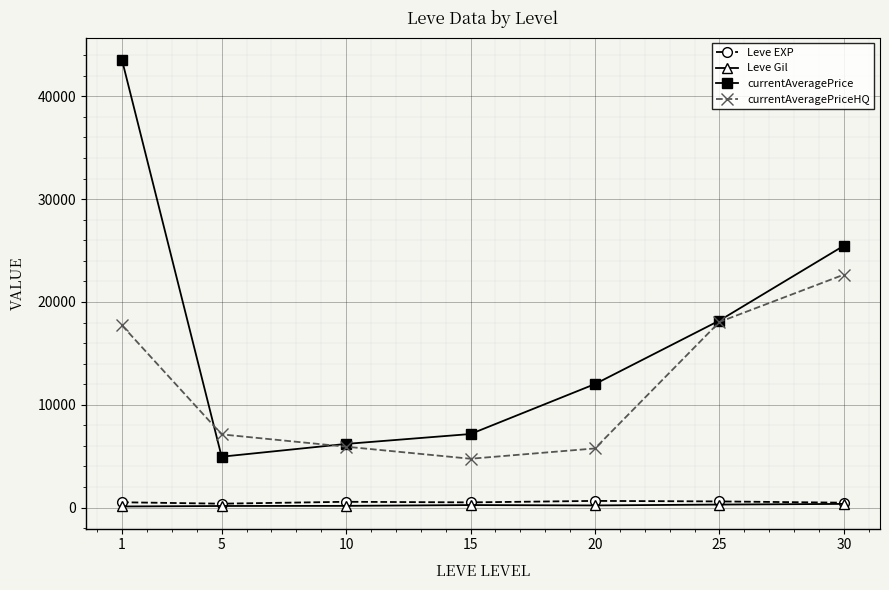

At which category does currentAveragePrice reach its first local valley?

5